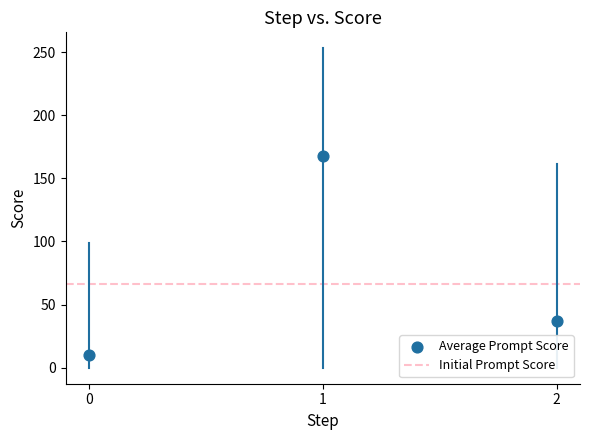

What Y value in the scatter plot is closest to 89?

37.4